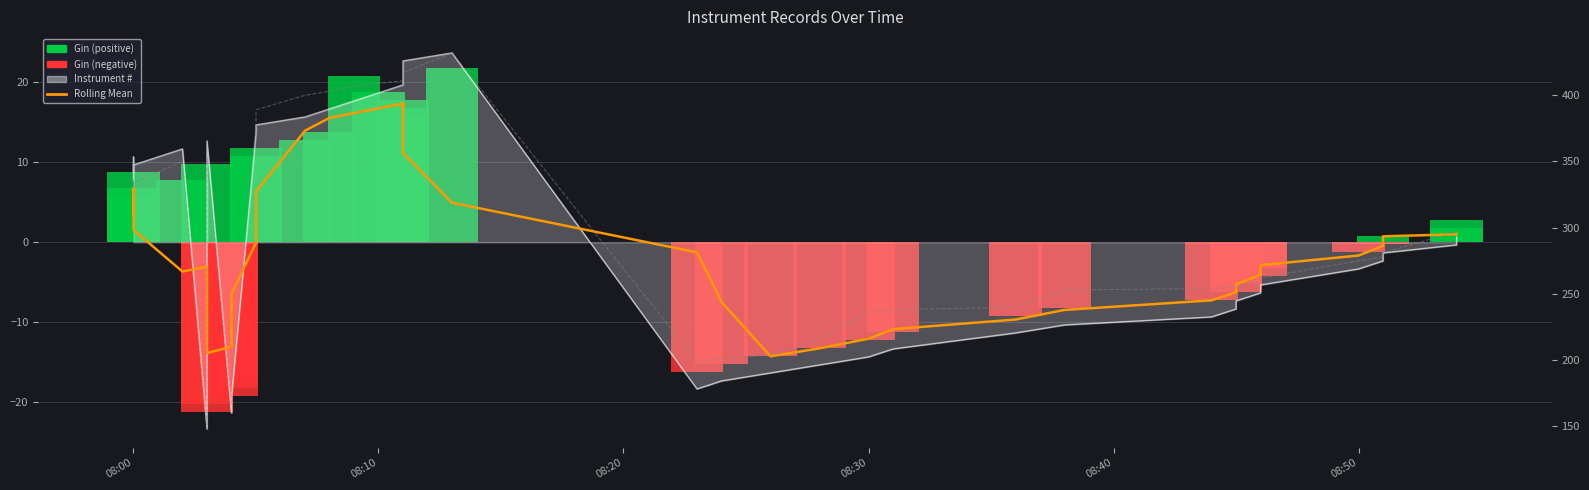

At how many categories does at least one series exceed 353?

11